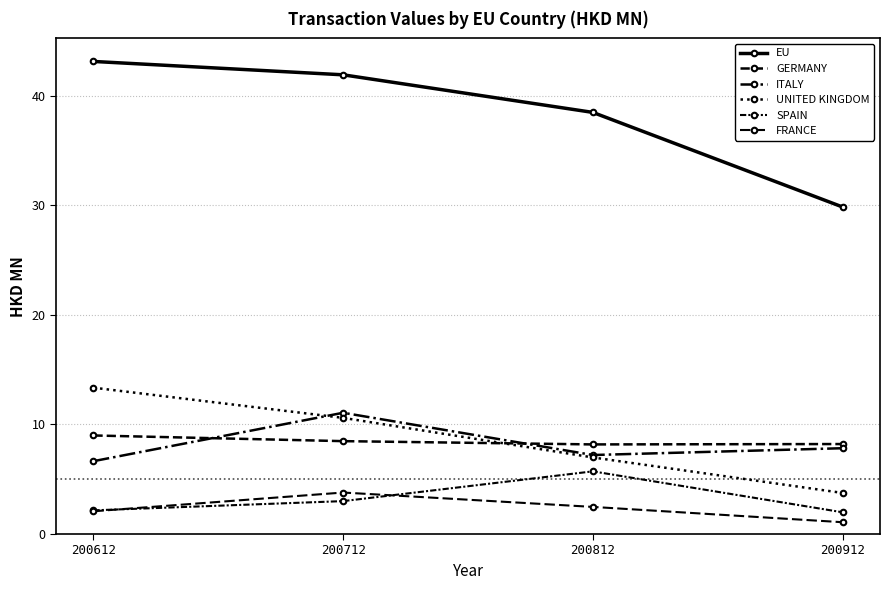

Rank the series at 200712 from highest to lowest value.

EU, ITALY, UNITED KINGDOM, GERMANY, FRANCE, SPAIN